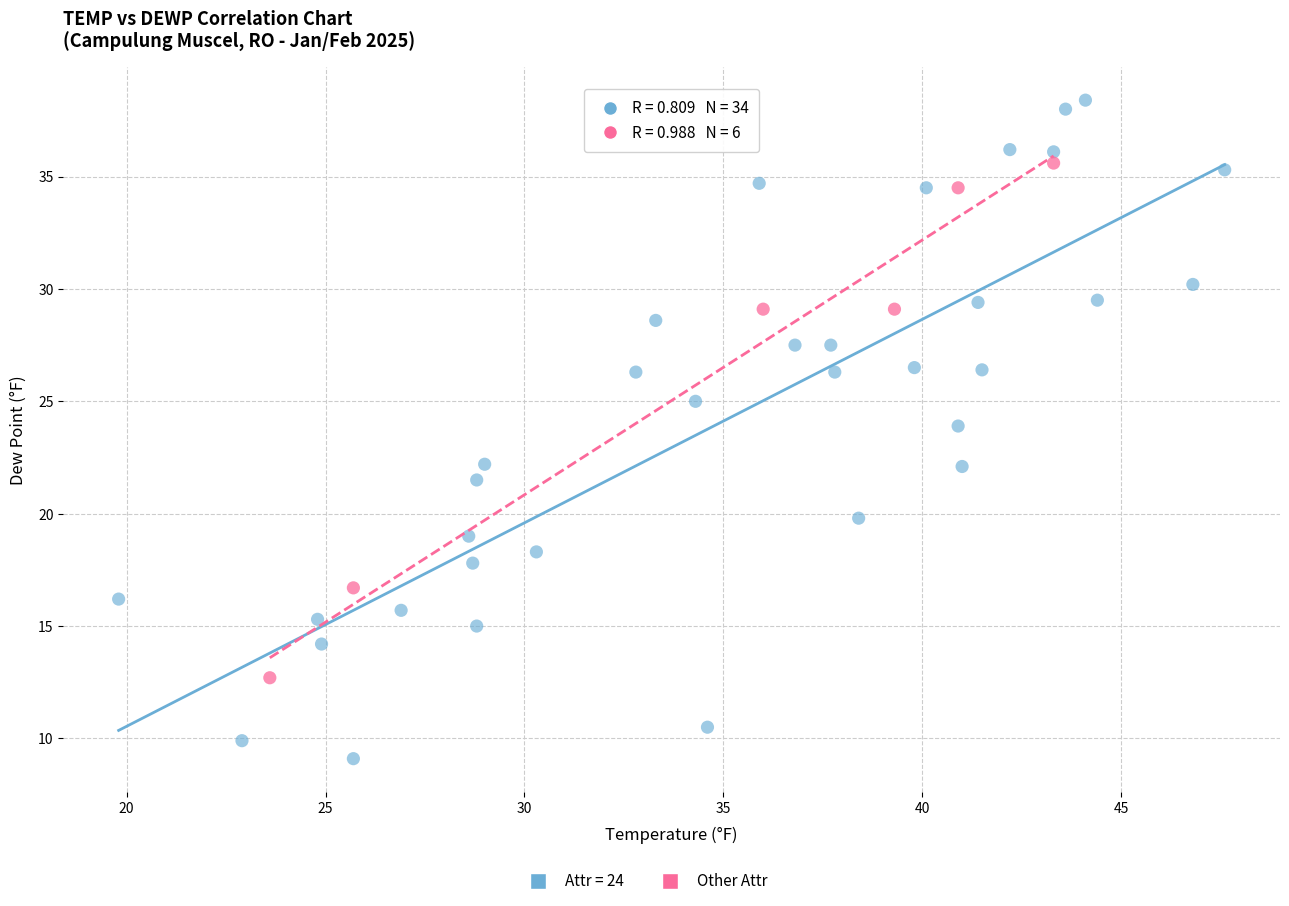

Which series has the largest Y range (max minus min)?

Attr = 24